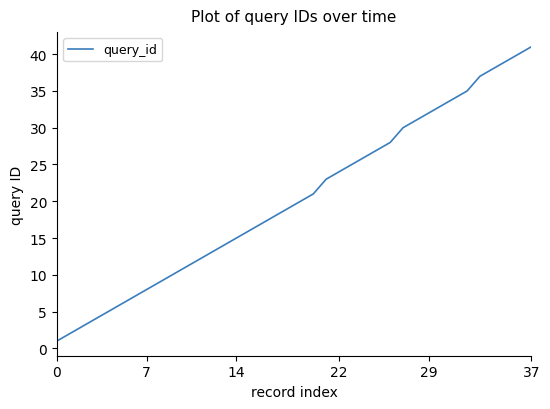

What is the maximum value shown in the chart?

41